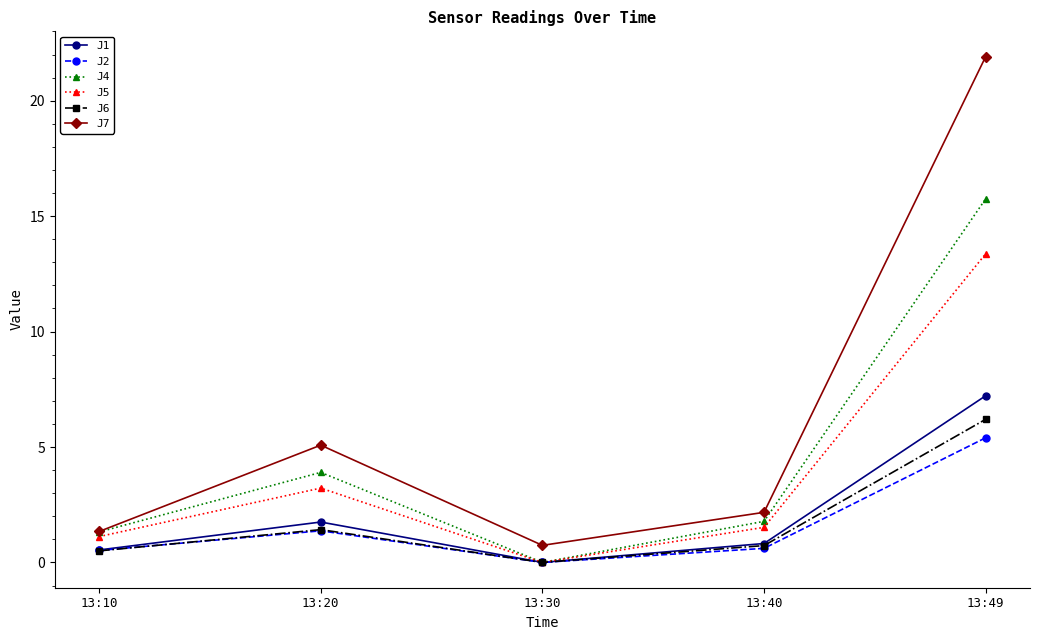

At which category does the chart reach its minimum across all series?

13:30